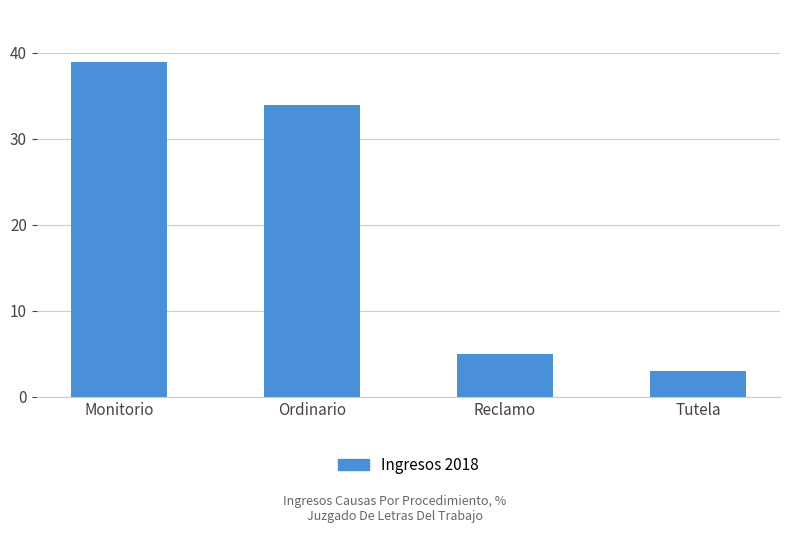

Rank the categories by value from lowest to highest.

Tutela, Reclamo, Ordinario, Monitorio